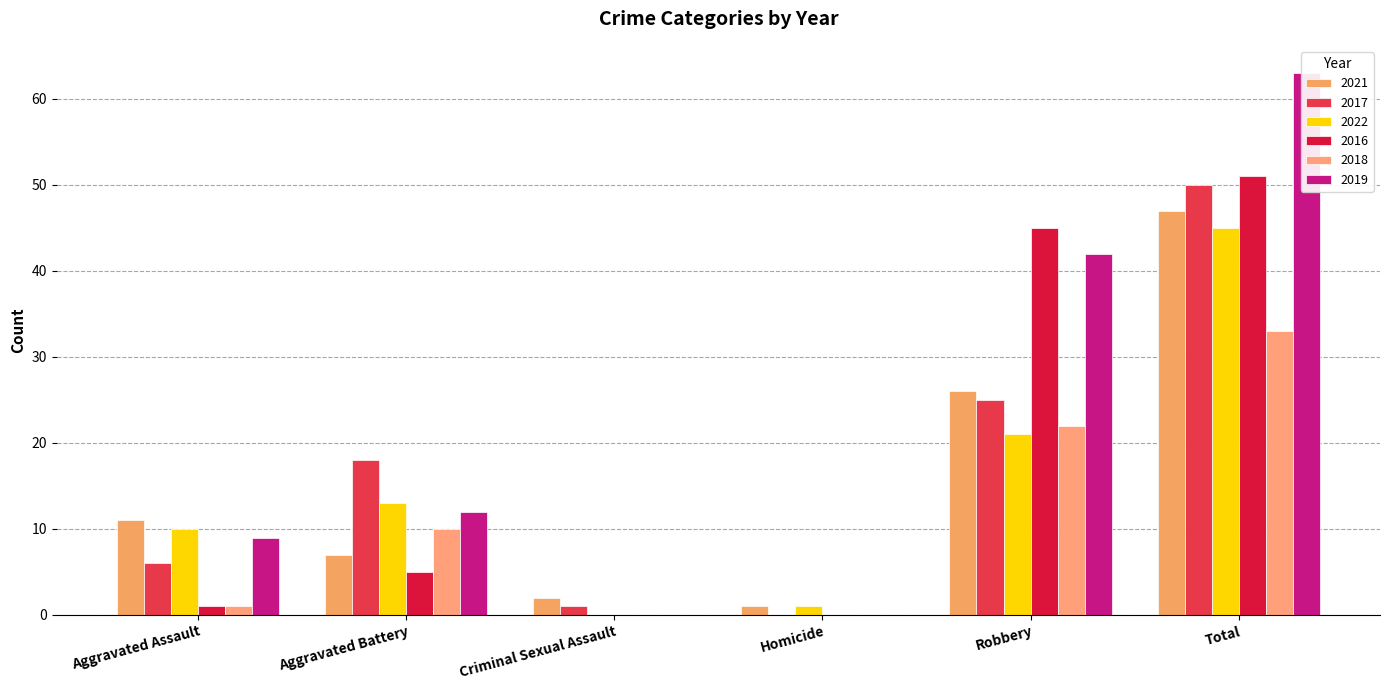

Reading right to left, list all the values displayed in this chart.

2021: 47	26	1	2	7	11
2017: 50	25	0	1	18	6
2022: 45	21	1	0	13	10
2016: 51	45	0	0	5	1
2018: 33	22	0	0	10	1
2019: 63	42	0	0	12	9